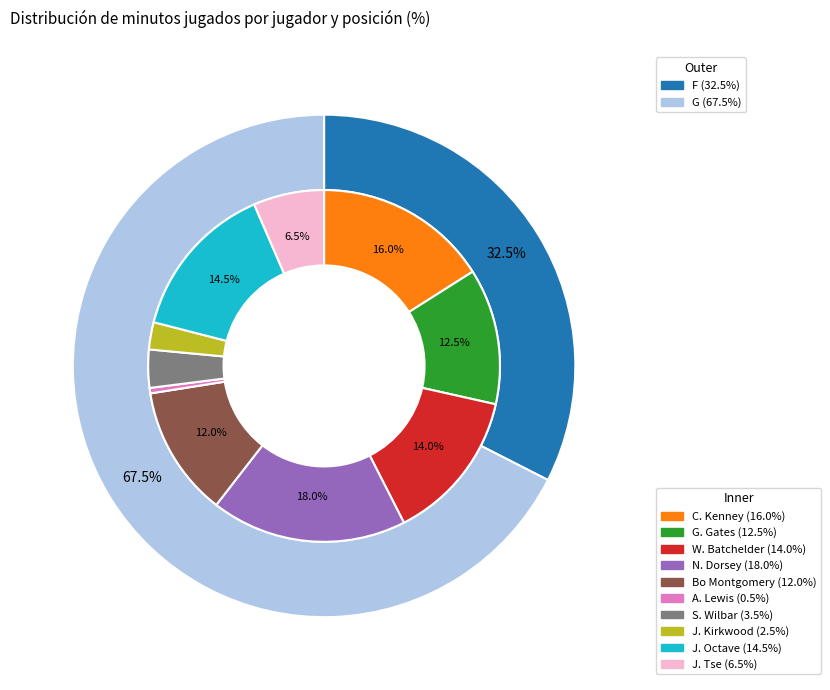

Does any single category account for the majority?

No